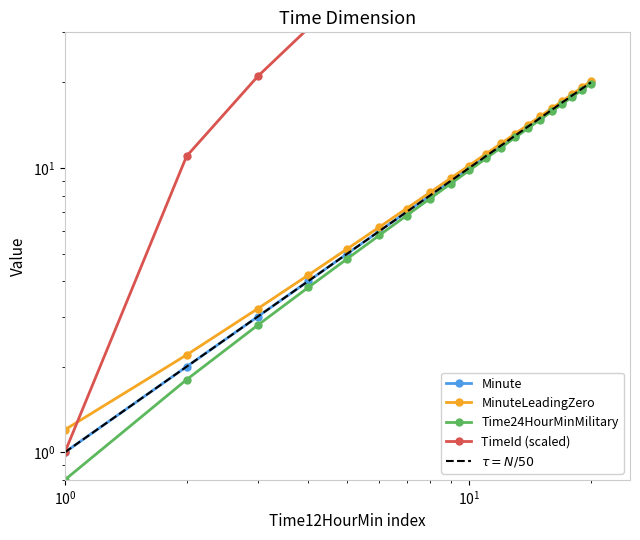

True or false: Minute has a value of 2.0 at 12:04:00.

False